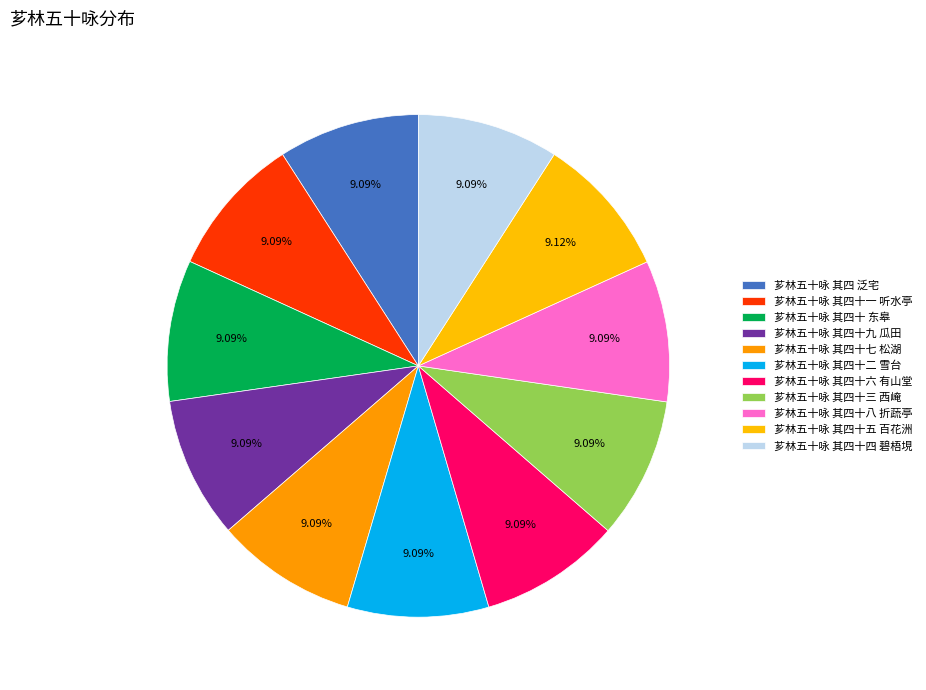

How many segments does this pie chart have?

11